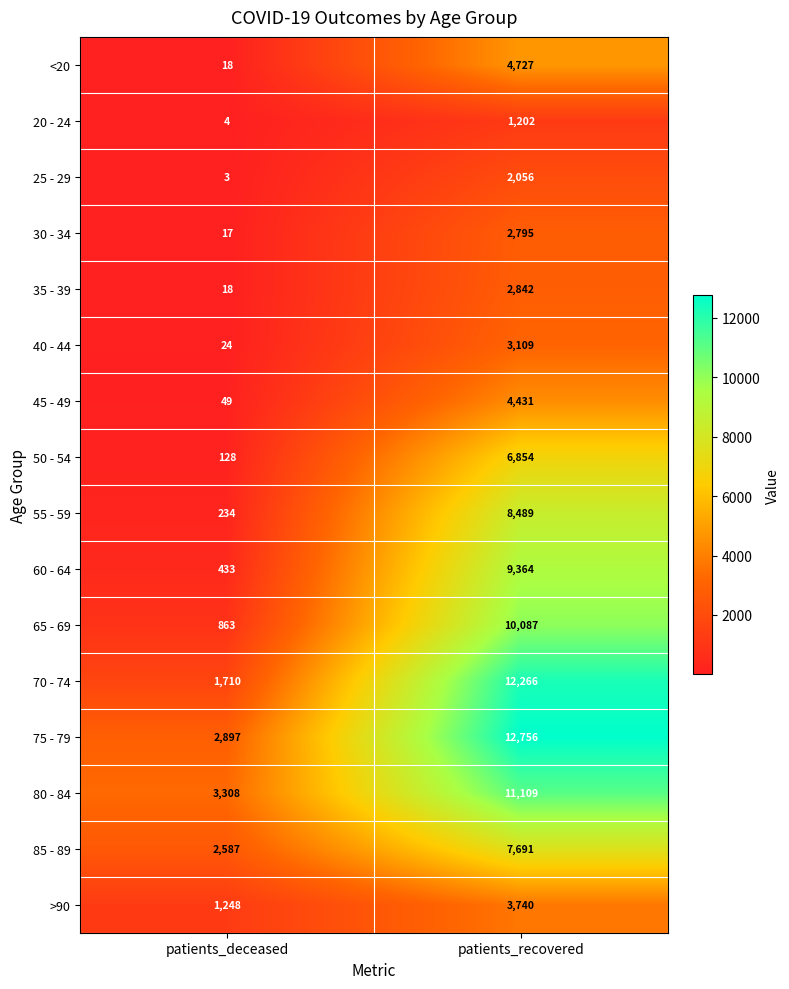

Which series has the widest spread of values?

70 - 74